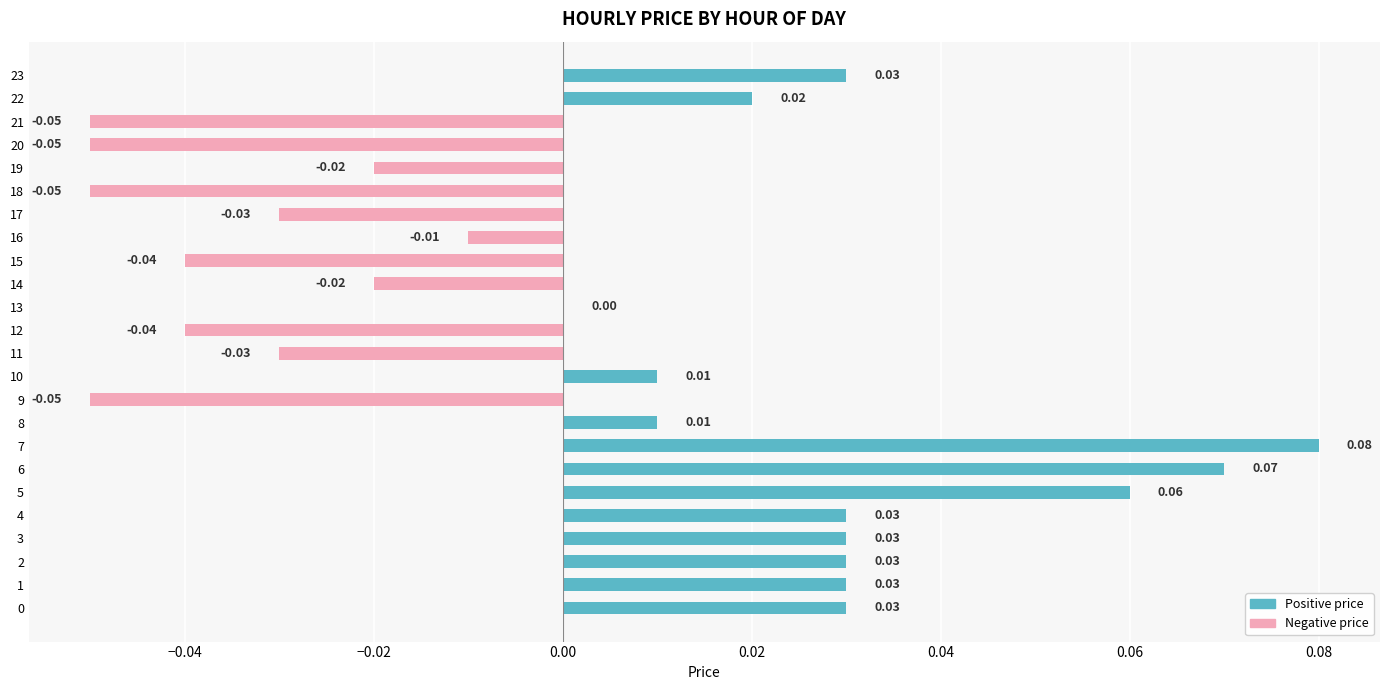

Which category has the lowest value across all series?

9